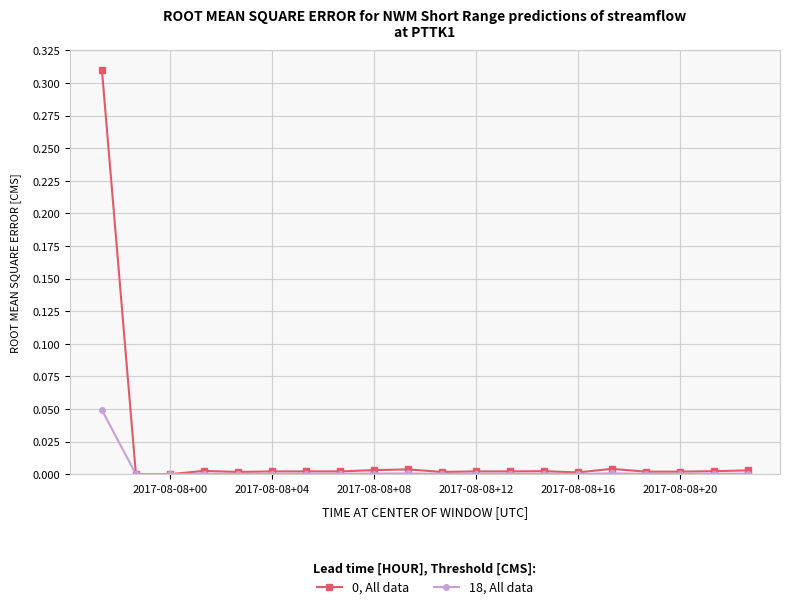

How many categories are shown in the chart?

20